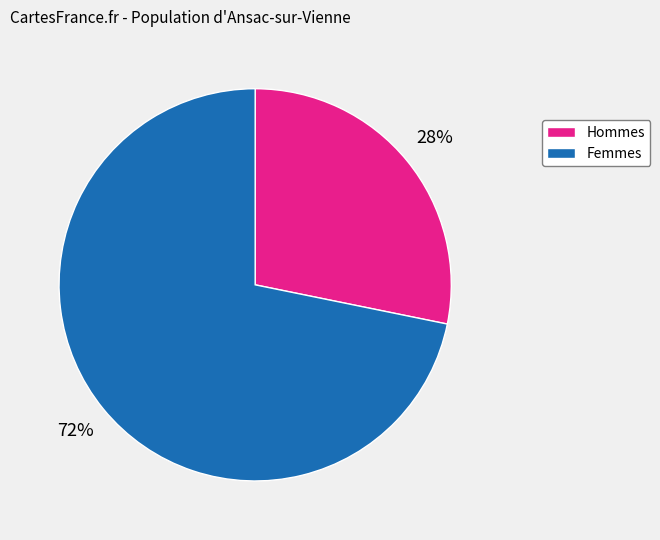

Rank the categories by value from lowest to highest.

Hommes, Femmes